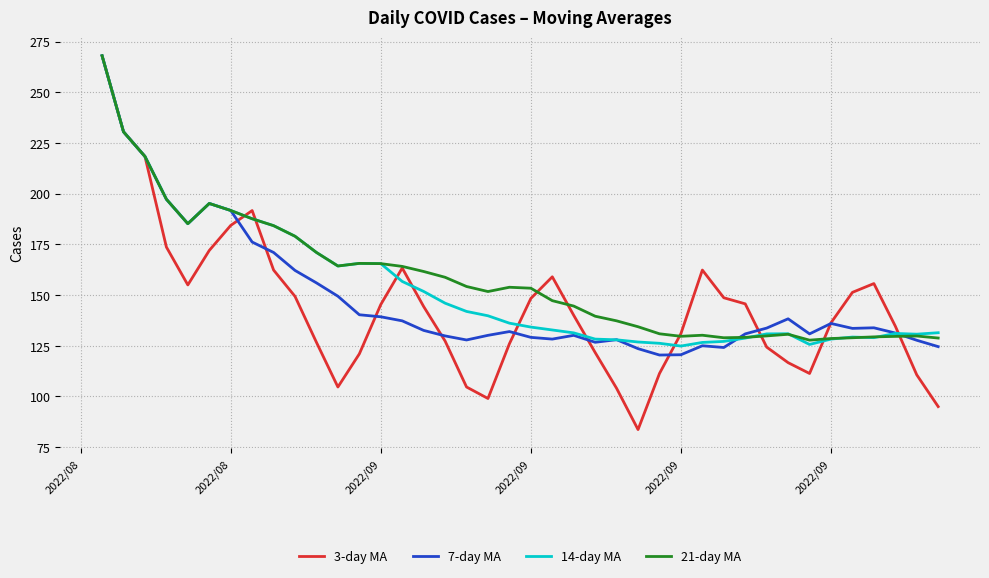

What is the difference between the maximum and minimum values in the 3-day MA series?

184.3